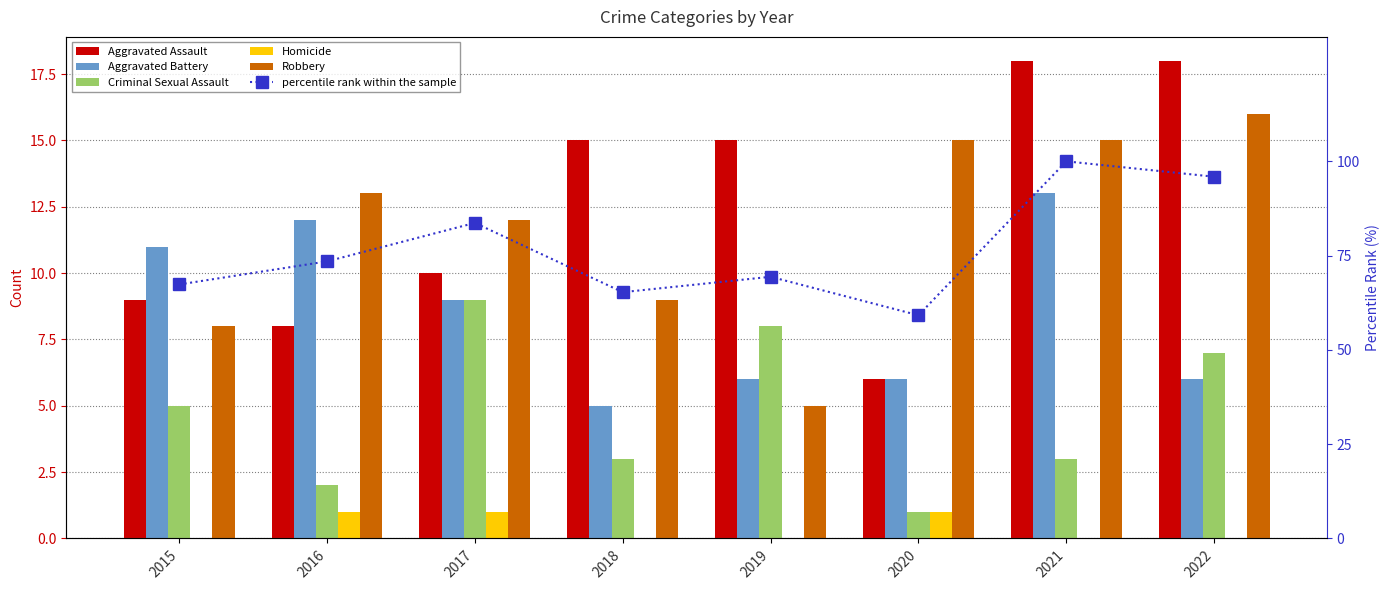

What is the value of the Aggravated Assault bar at the 5th from the left?

15.0